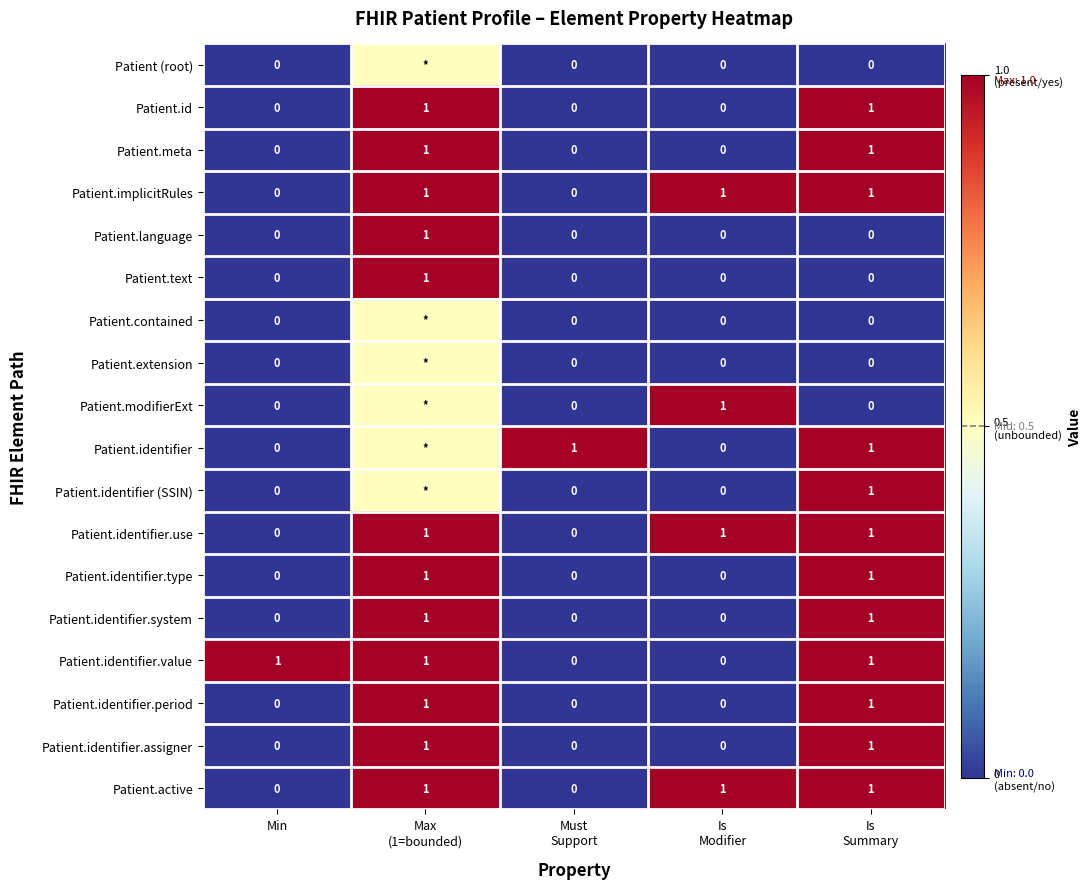

What is the difference between the second highest and minimum values in the Patient.identifier.type series?

1.0